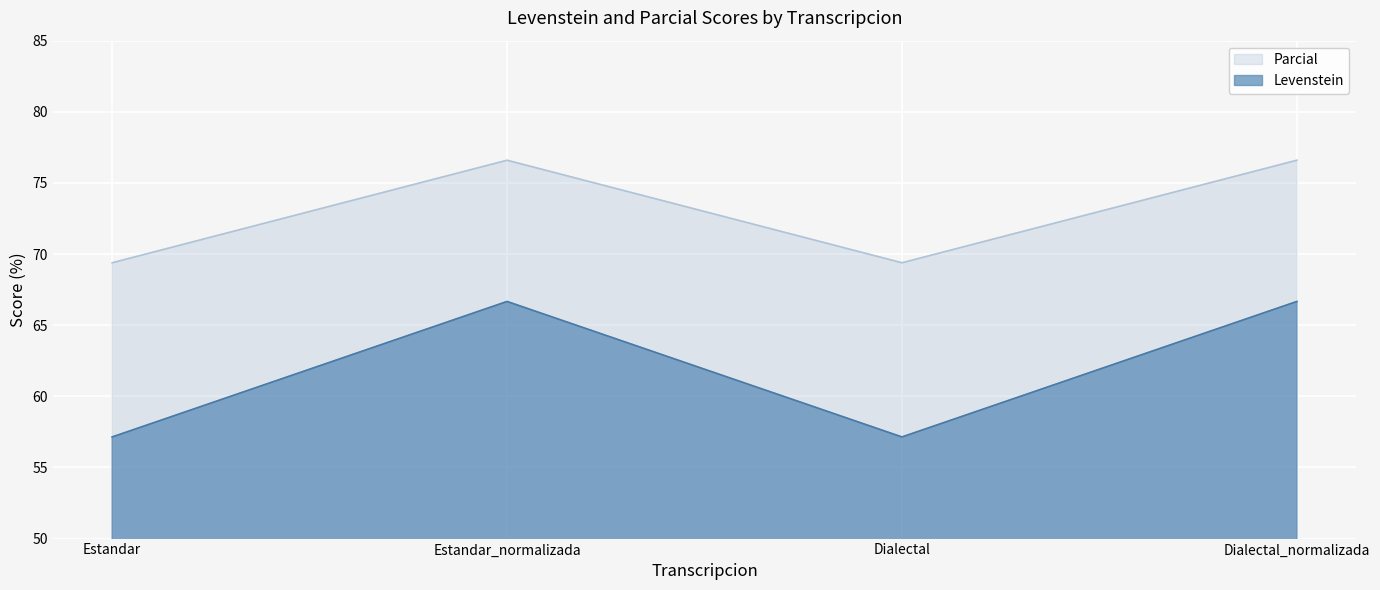

How many lines are shown in the chart?

2